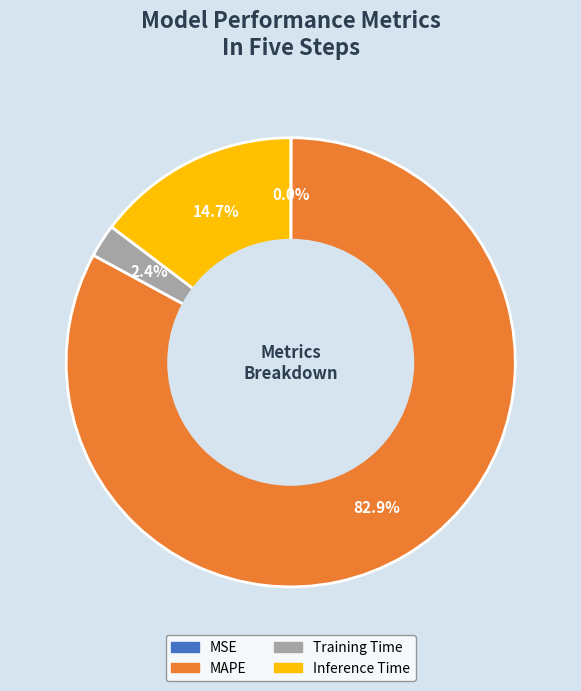

What percentage is the Inference Time slice, to the nearest percent?

15%